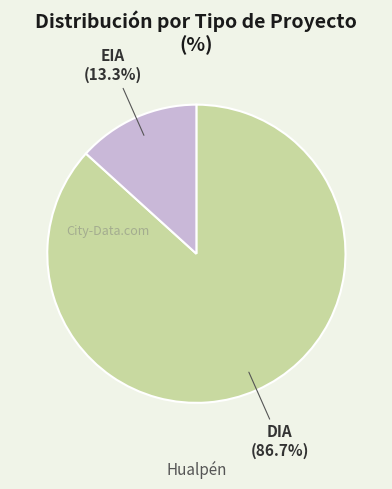

What is the ratio of the value at EIA to the value at DIA?

0.2